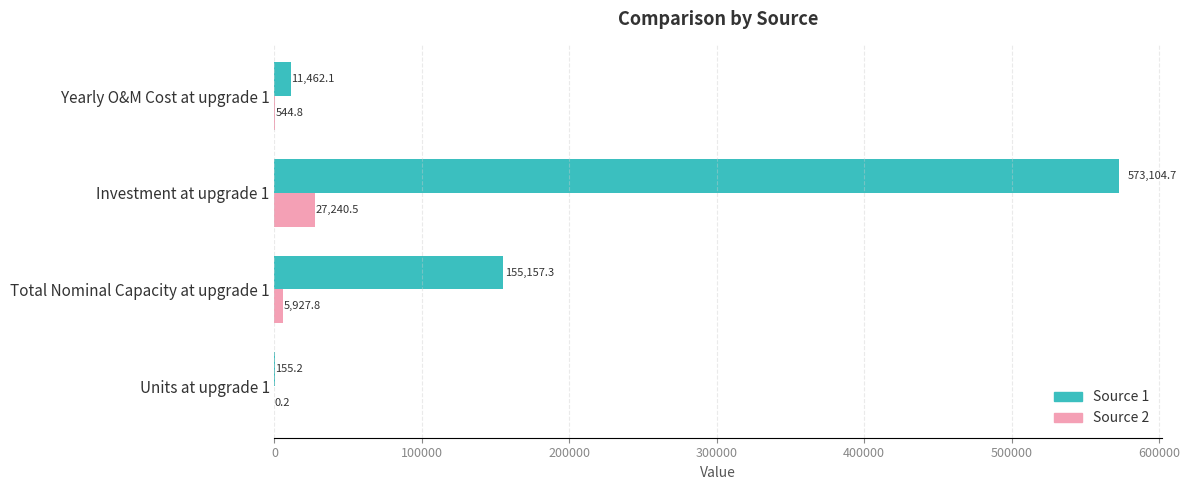

Which series changed the most between Units at upgrade 1 and Yearly O&M Cost at upgrade 1?

Source 1